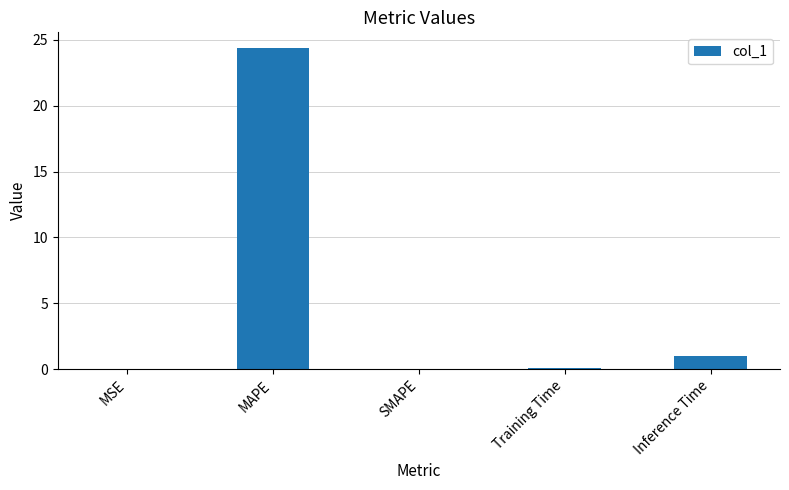

At which category does the chart reach its peak across all series?

MAPE